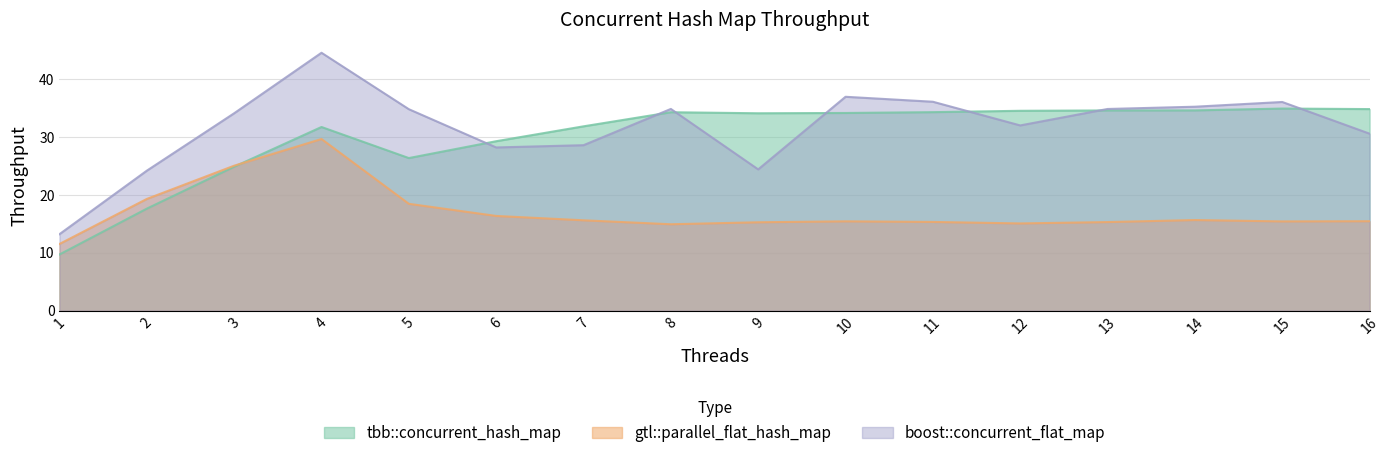

What are all the series names shown in the legend?

tbb::concurrent_hash_map, gtl::parallel_flat_hash_map, boost::concurrent_flat_map